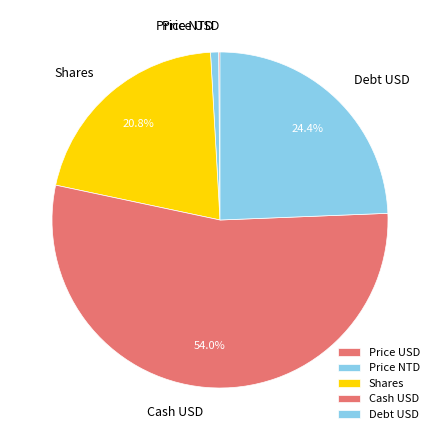

The Cash USD slice represents 1% of the pie. True or false?

False